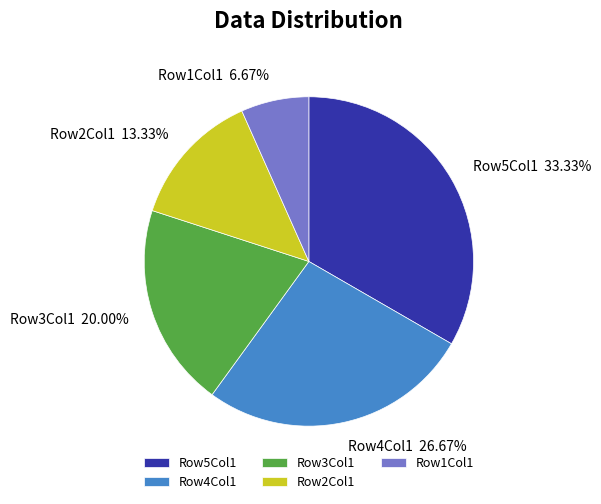

Which slice is the smallest?

Row1Col1